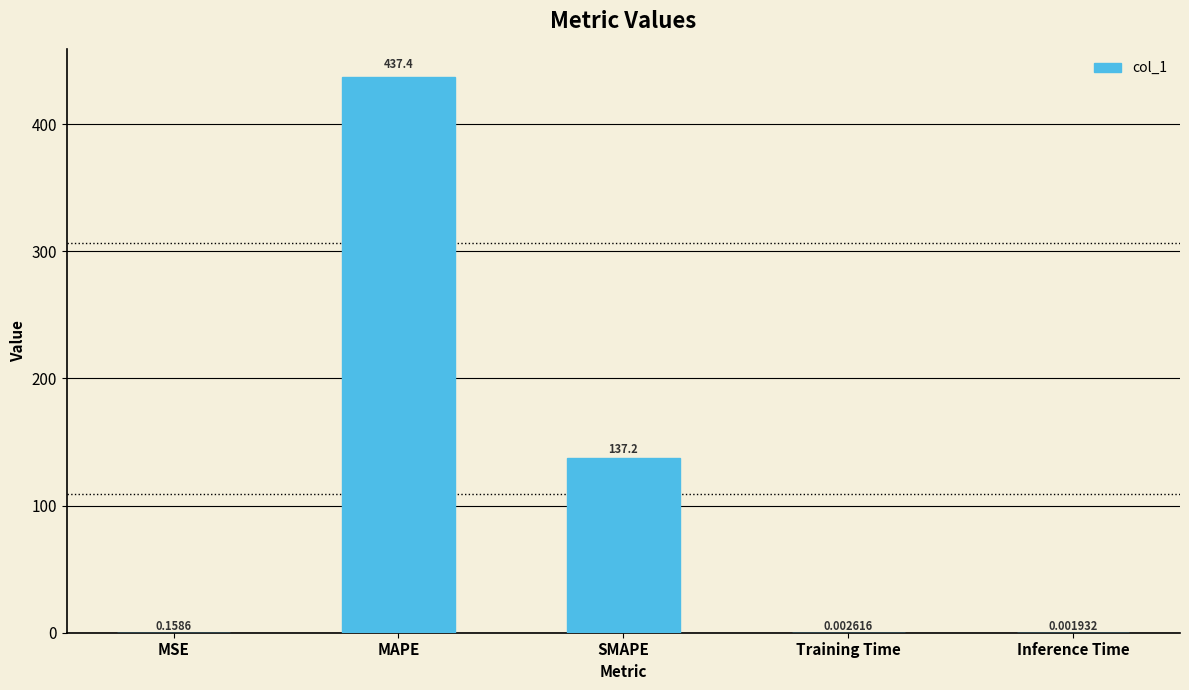

The chart shows a value of 137.2 at SMAPE. True or false?

True